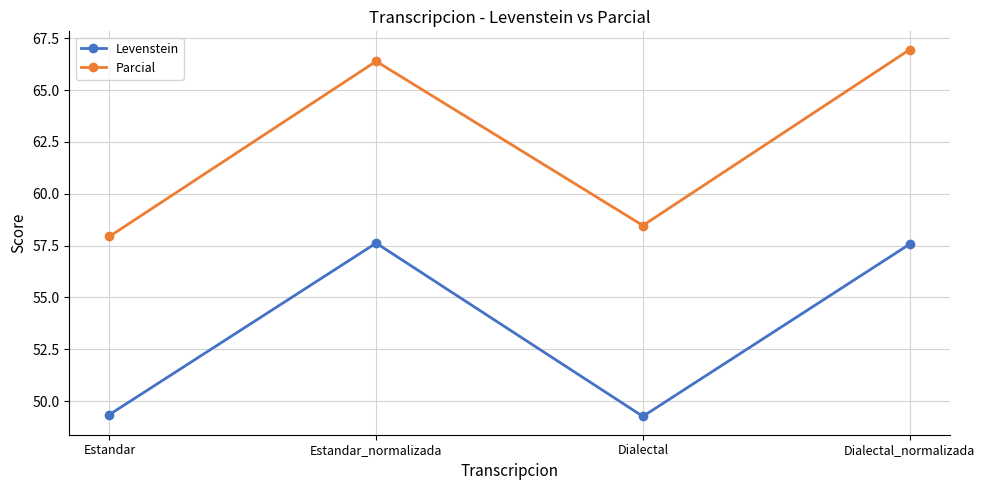

What is the greatest value displayed?

66.9